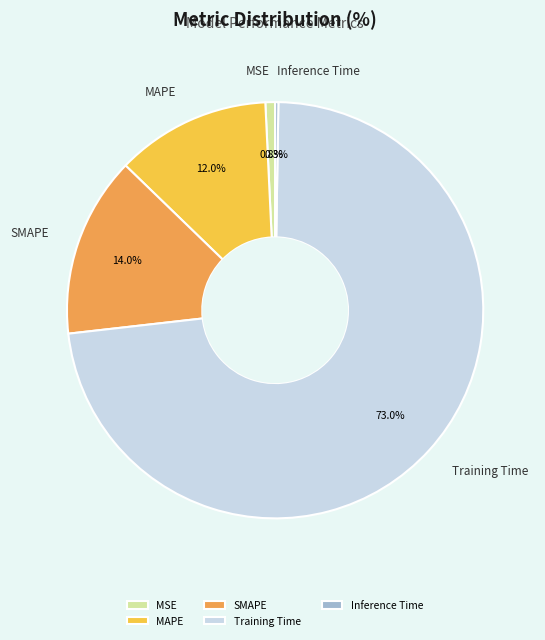

Do SMAPE and MSE together represent more than half of the pie?

No